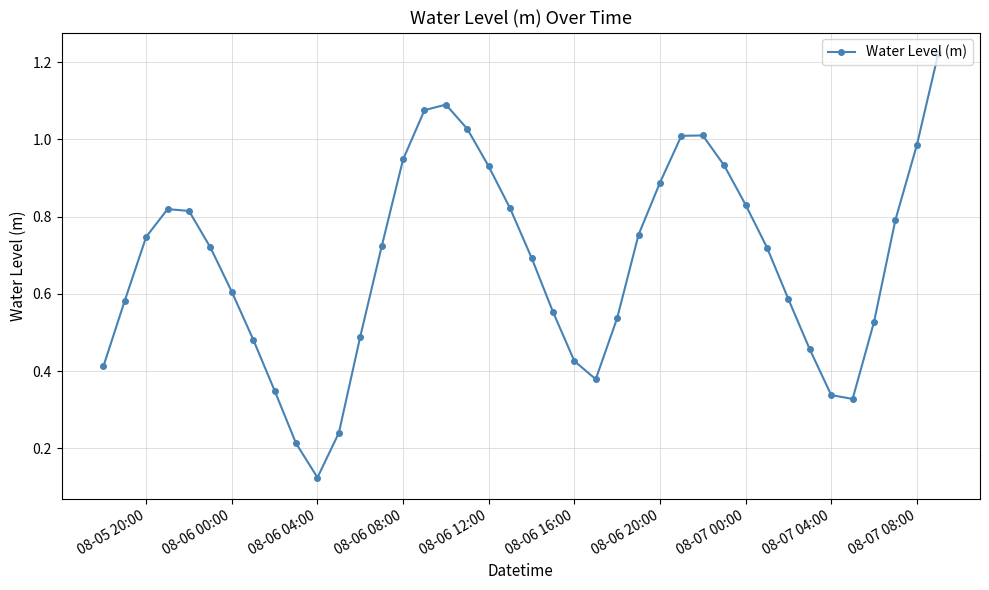

How many interior local valleys (lower than both neighbors) does the data have?

3